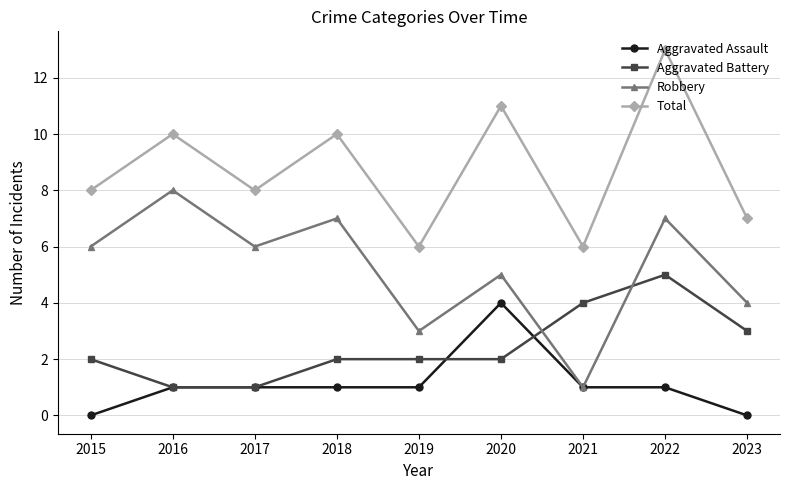

In Total, how many points are lower than both neighbors (excluding endpoints)?

3